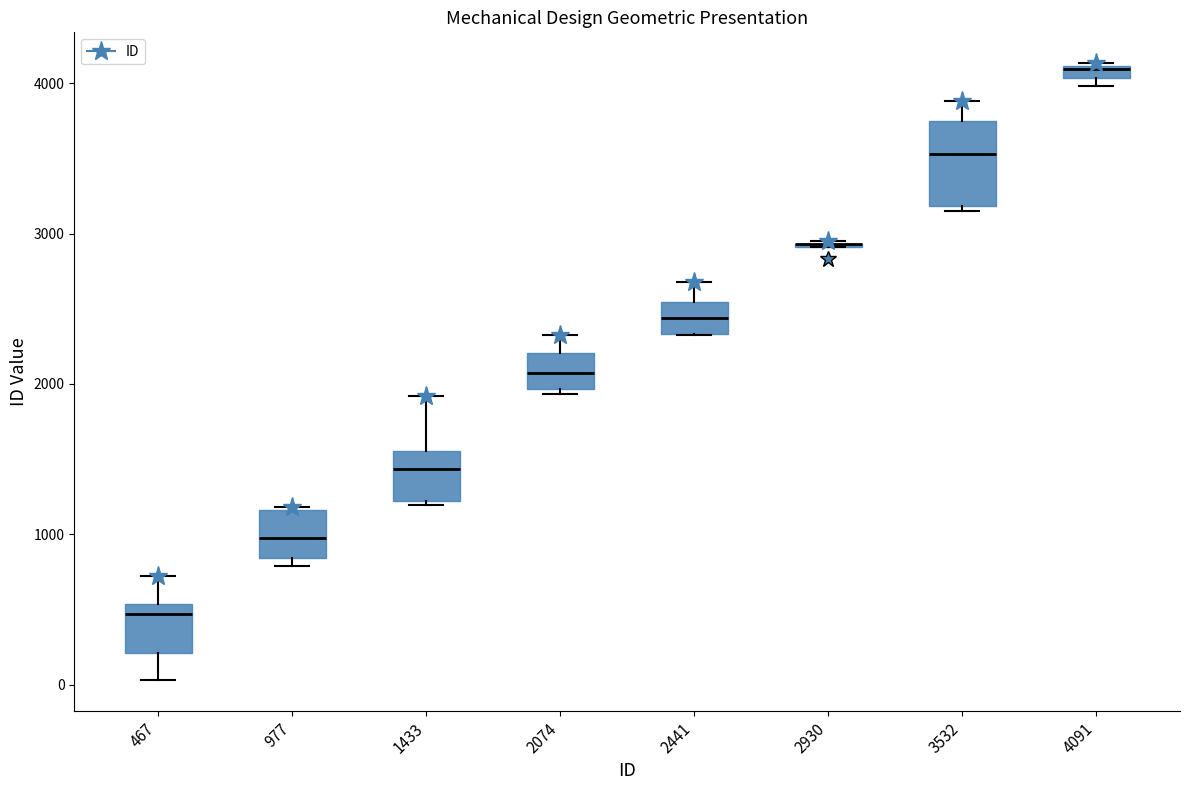

Which box is the tallest, from its lower edge to its upper edge?

3532